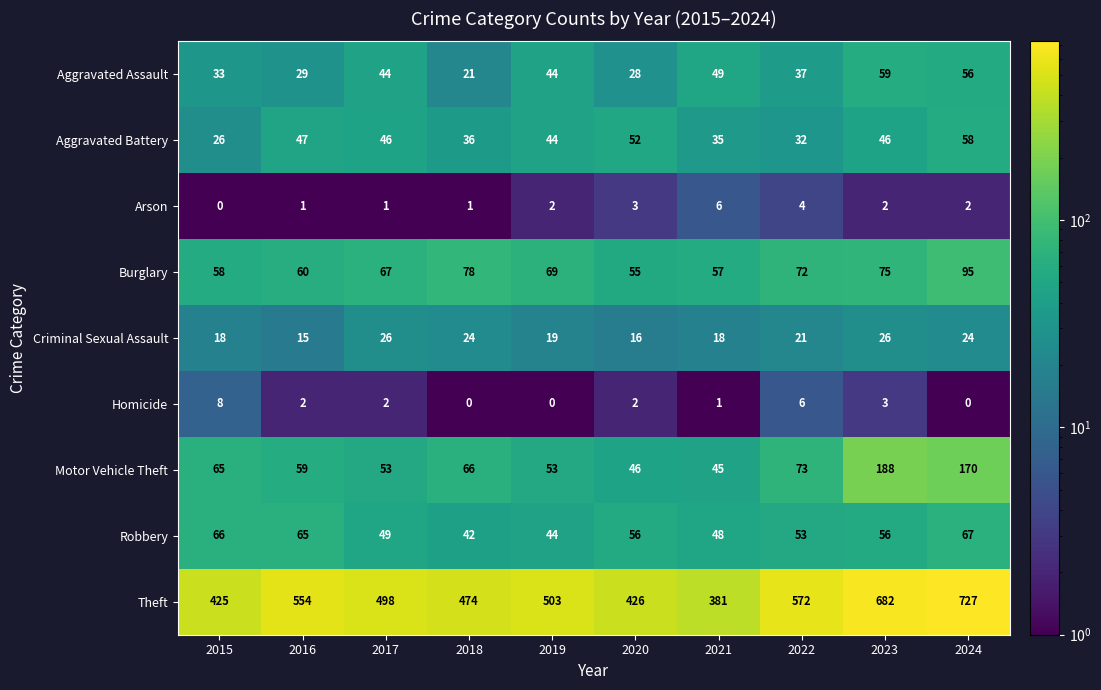

The value of Arson at 2016 is 1. True or false?

True